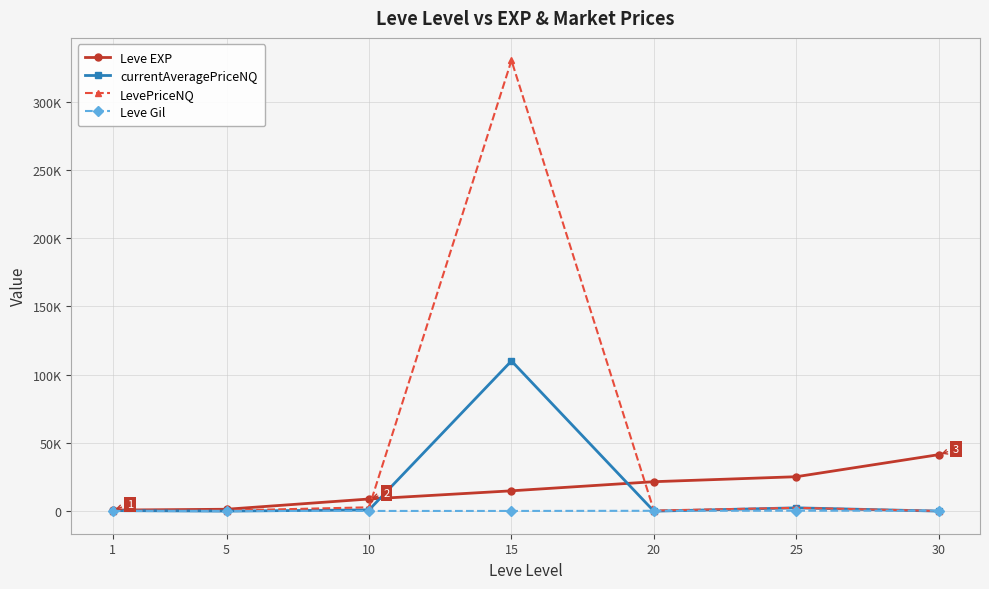

Which label corresponds to the smallest value in the chart?

20